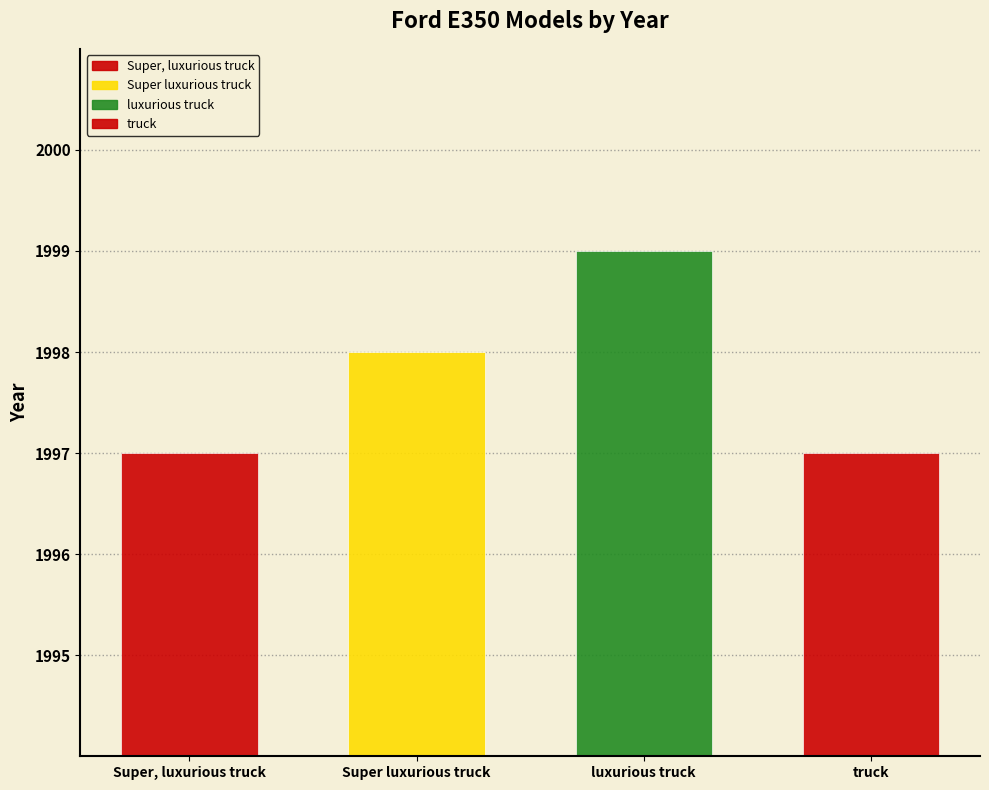

The value at Super luxurious truck is 1998. True or false?

True